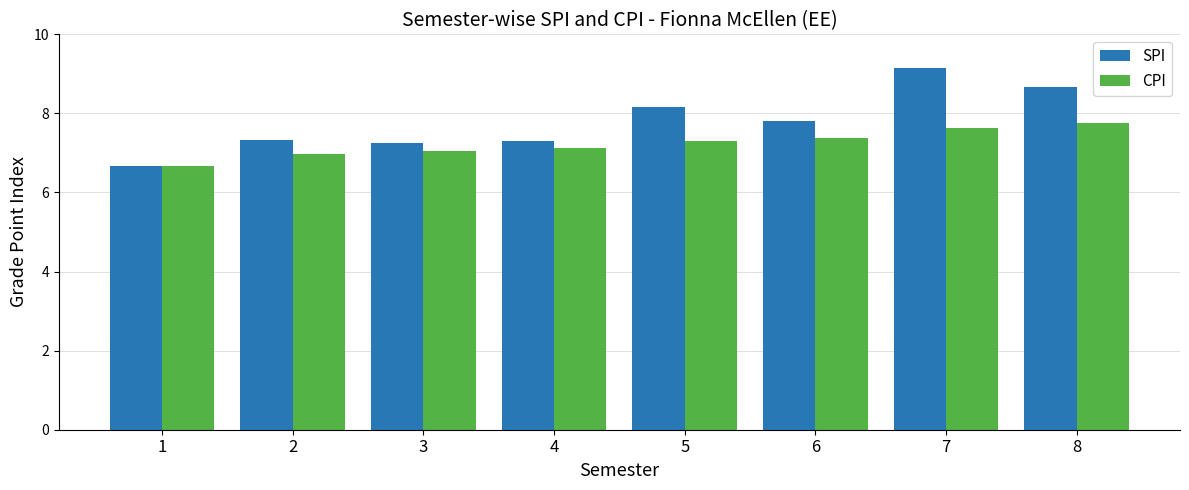

What is the greatest value displayed?

9.2